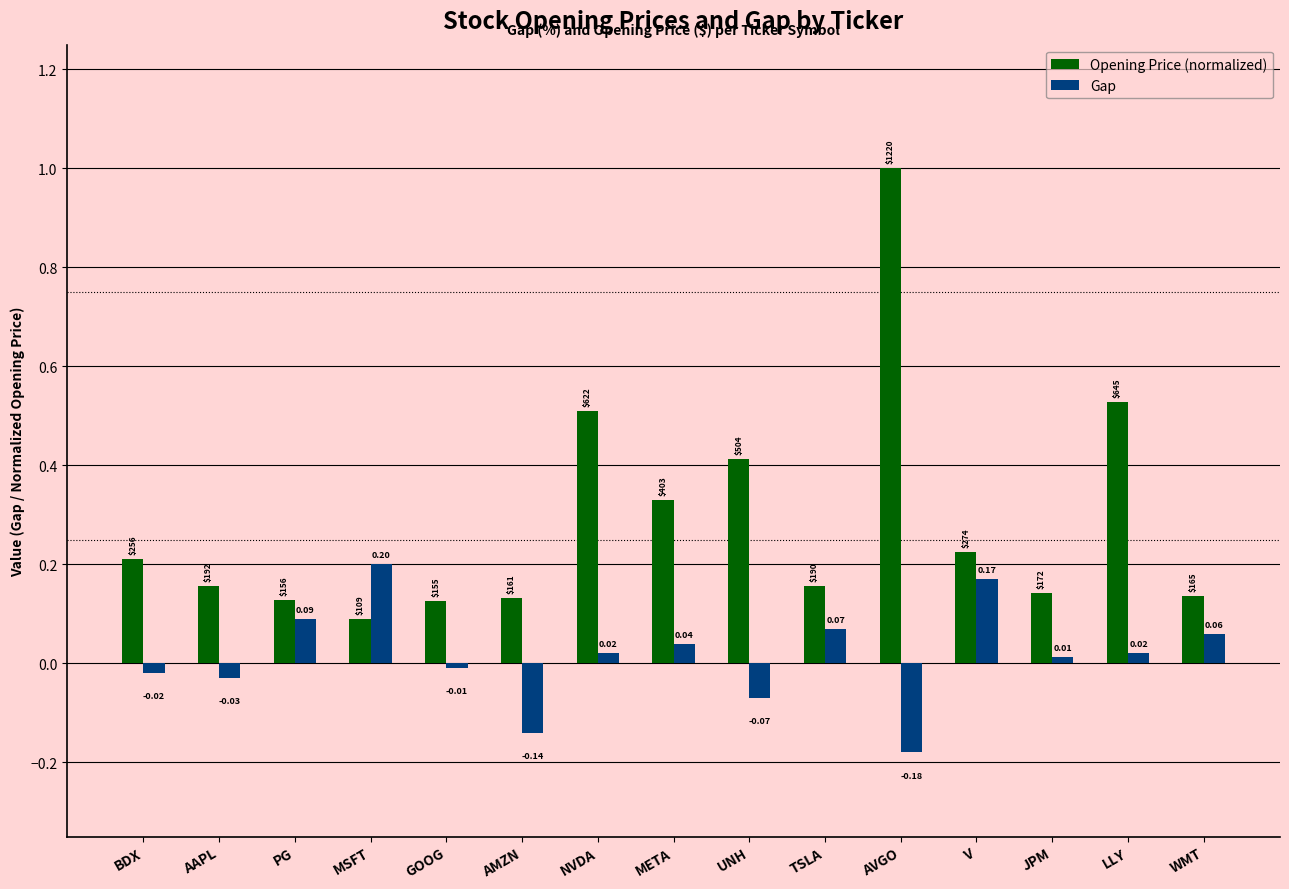

Which category has the highest value in the Opening Price (normalized) series?

AVGO